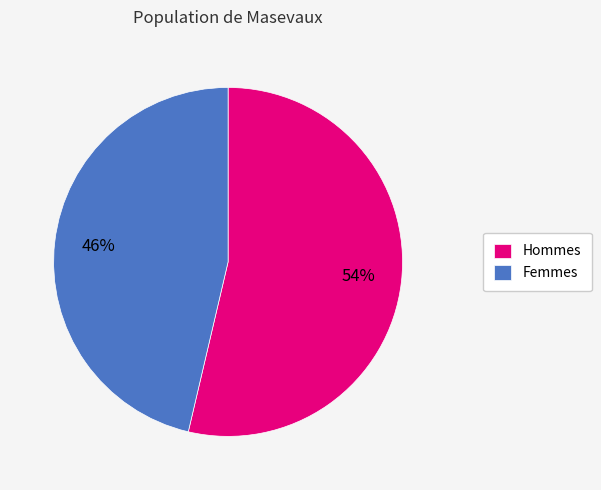

Approximately how many times larger is the value at Femmes compared to Hommes?

0.9